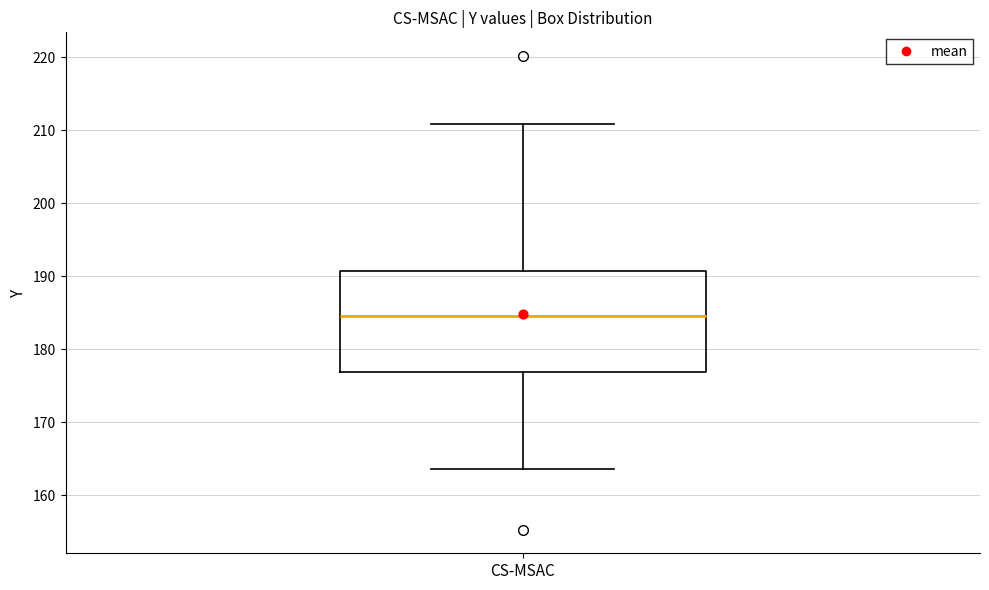

Where does the upper whisker of the box for CS-MSAC end on the y-axis? The values are not printed on the chart, so give them approximately, as read against the axis.

211